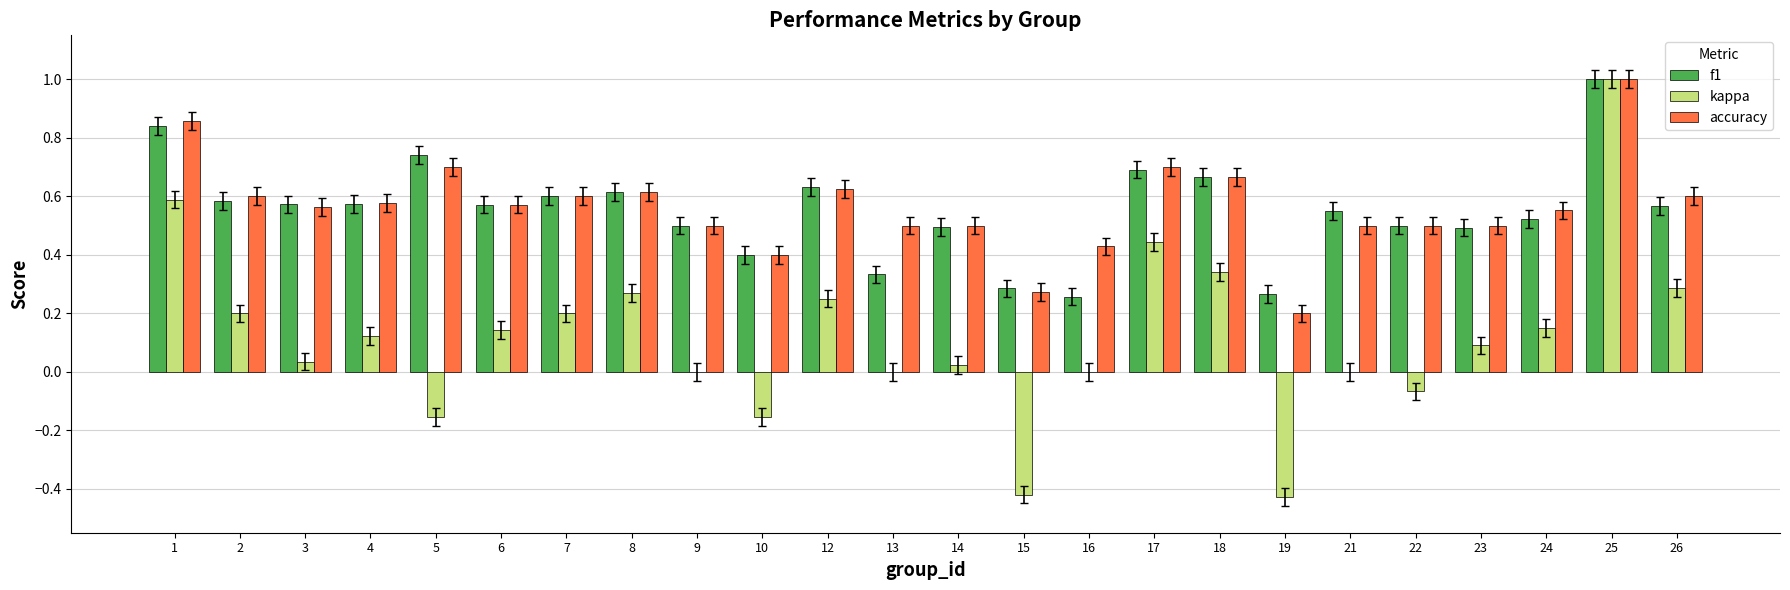

How many groups of bars are there?

24